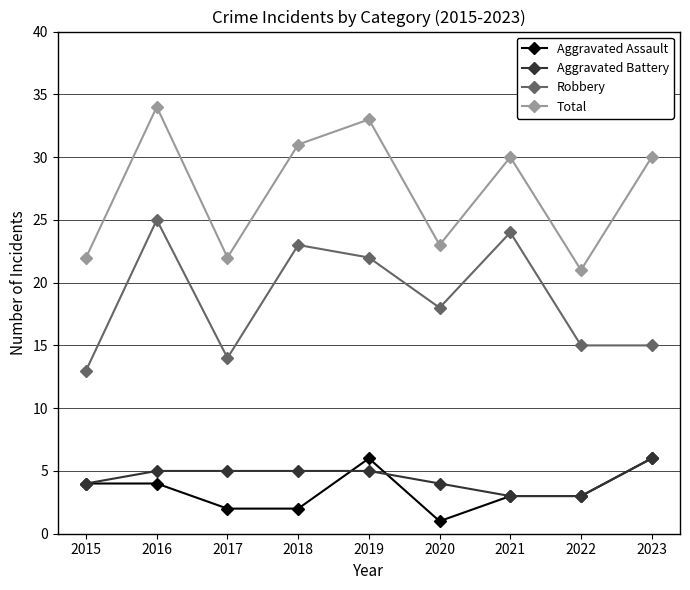

What is the difference between the highest and lowest values at 2021?

27